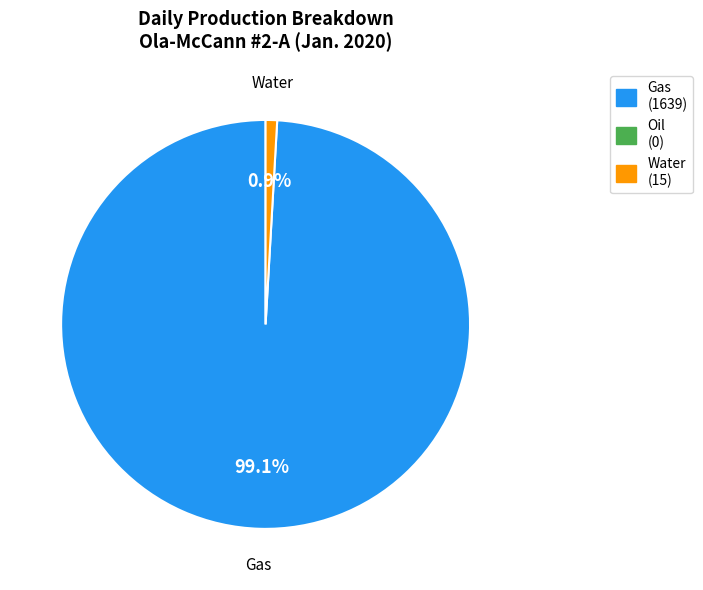

Is there a majority slice in this chart?

Yes